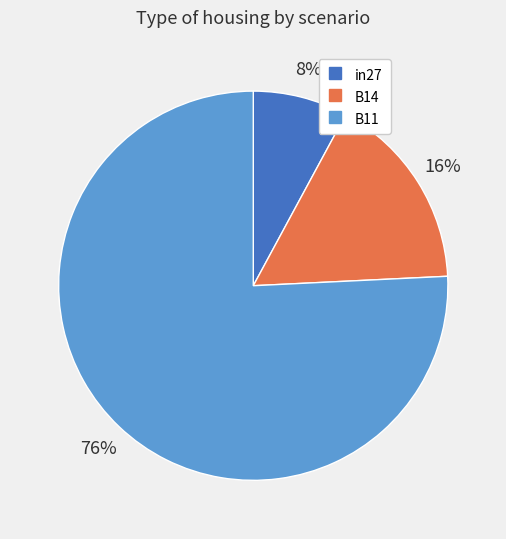

What is the largest slice in the pie chart?

B11